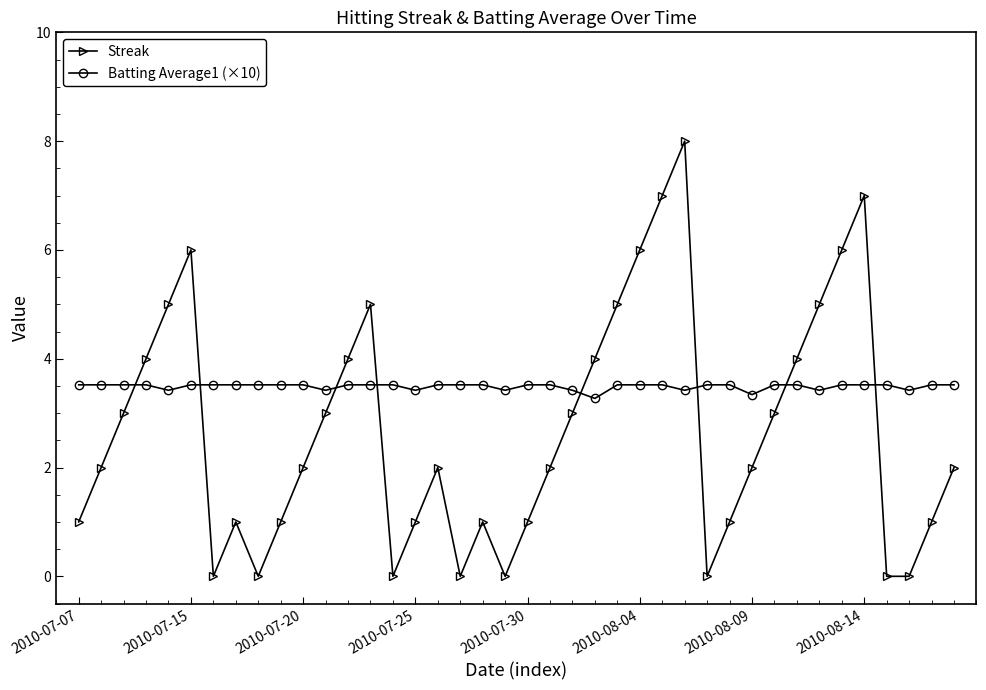

What is the difference between the maximum and minimum values in the Streak series?

8.0